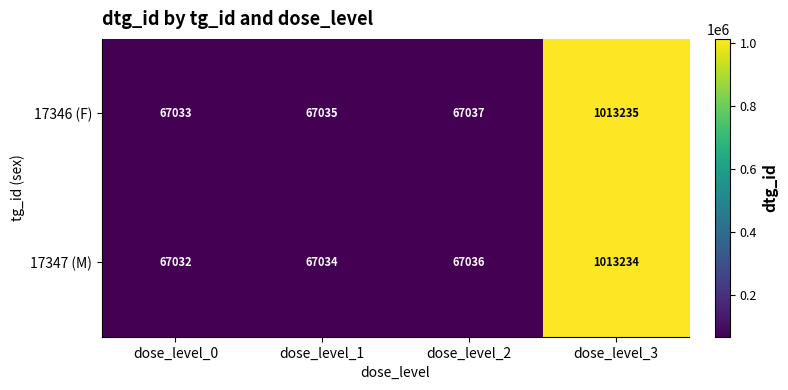

At which category is the sum across all series the highest?

dose_level_3